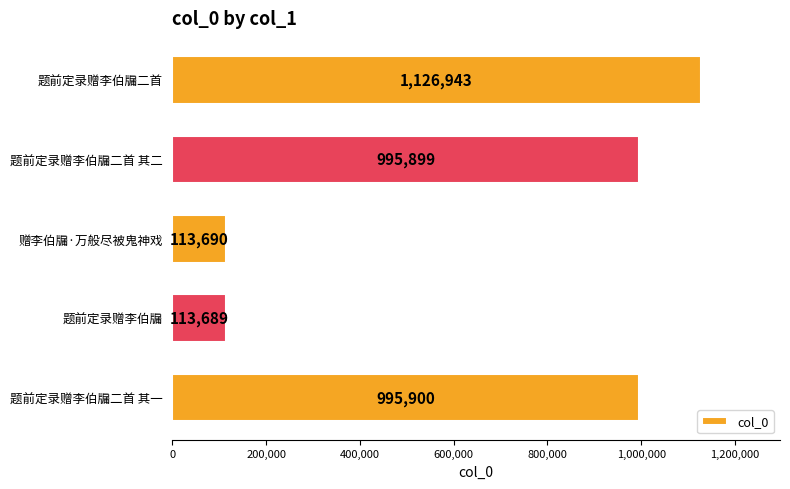

At which category does the chart reach its minimum across all series?

题前定录赠李伯牖